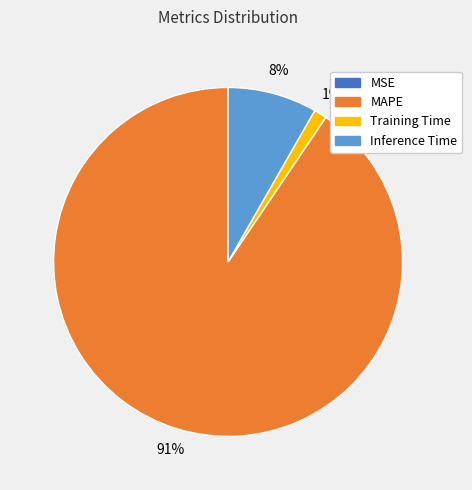

To the nearest percent, what is the average slice percentage?

25%